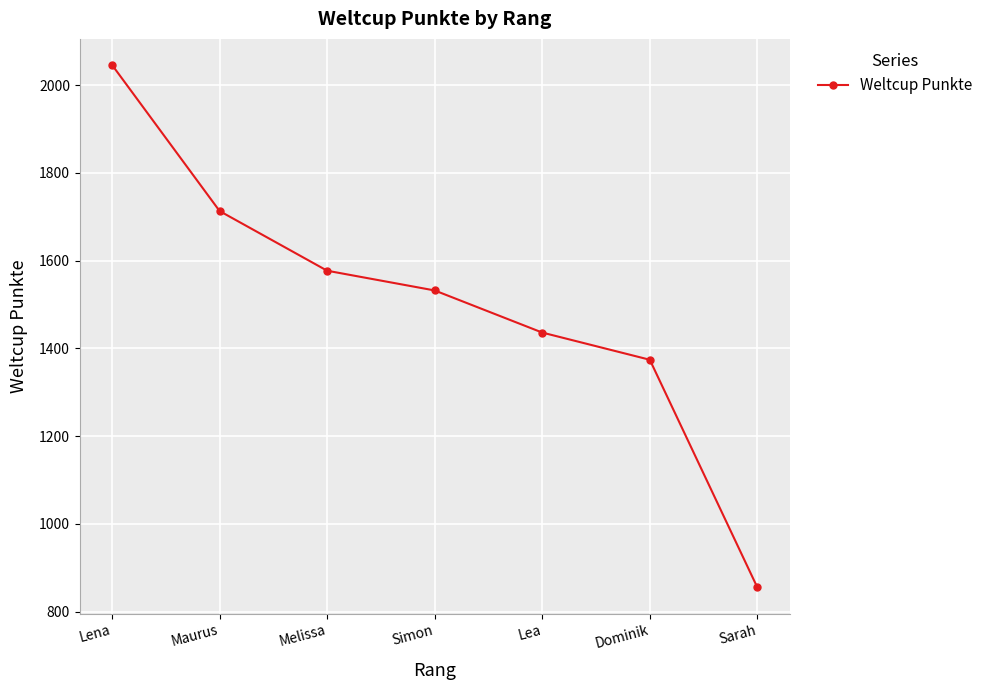

Rank the categories by value from lowest to highest.

Sarah, Dominik, Lea, Simon, Melissa, Maurus, Lena